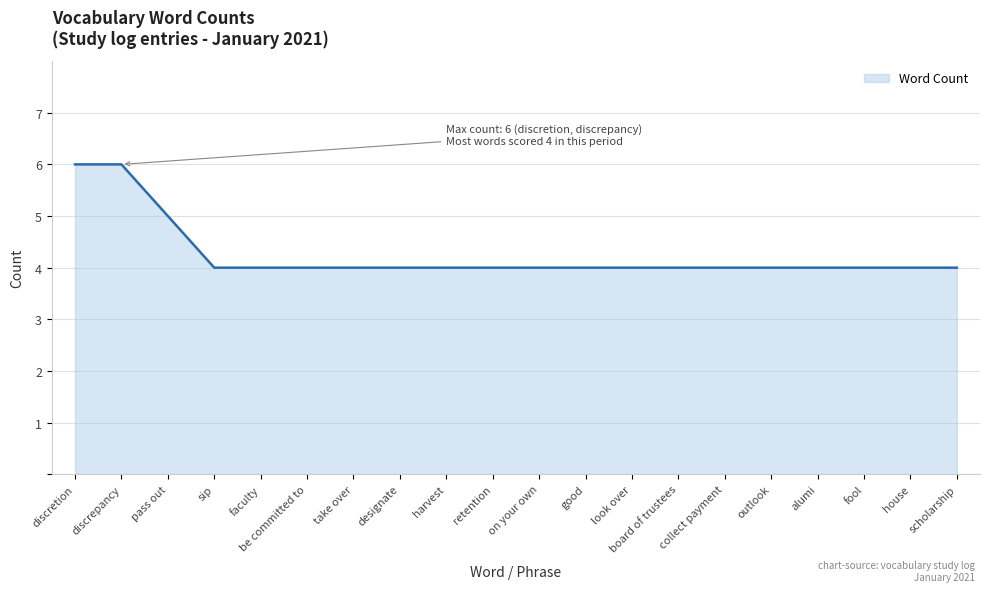

What is the difference between the maximum and minimum values?

2